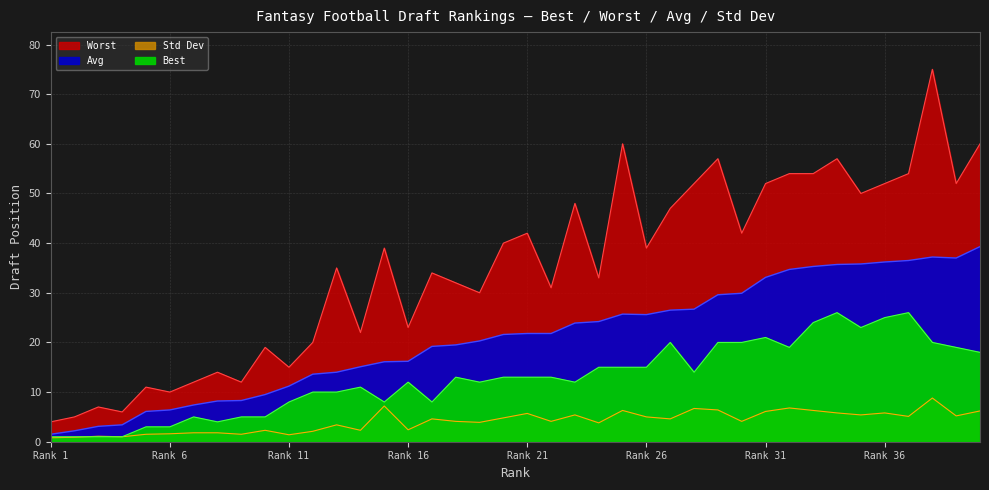

What is the average value of the Best series?

12.8